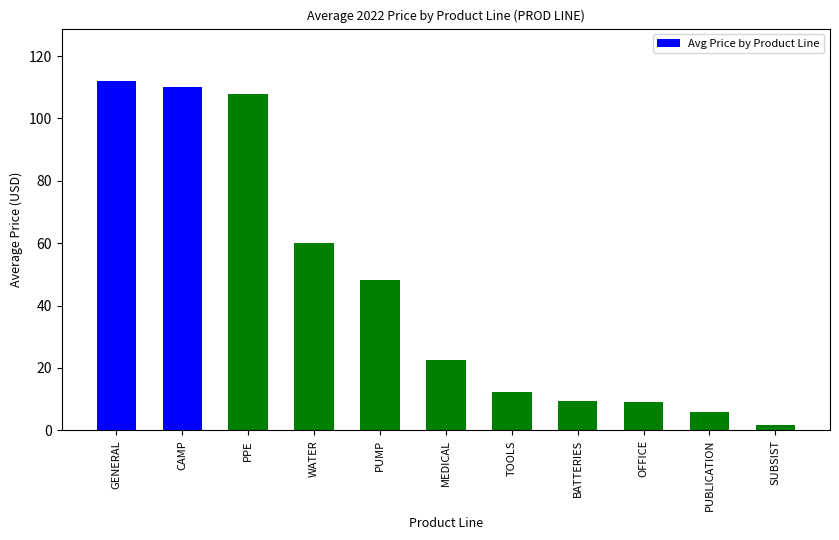

At which category does the chart reach its minimum across all series?

SUBSIST